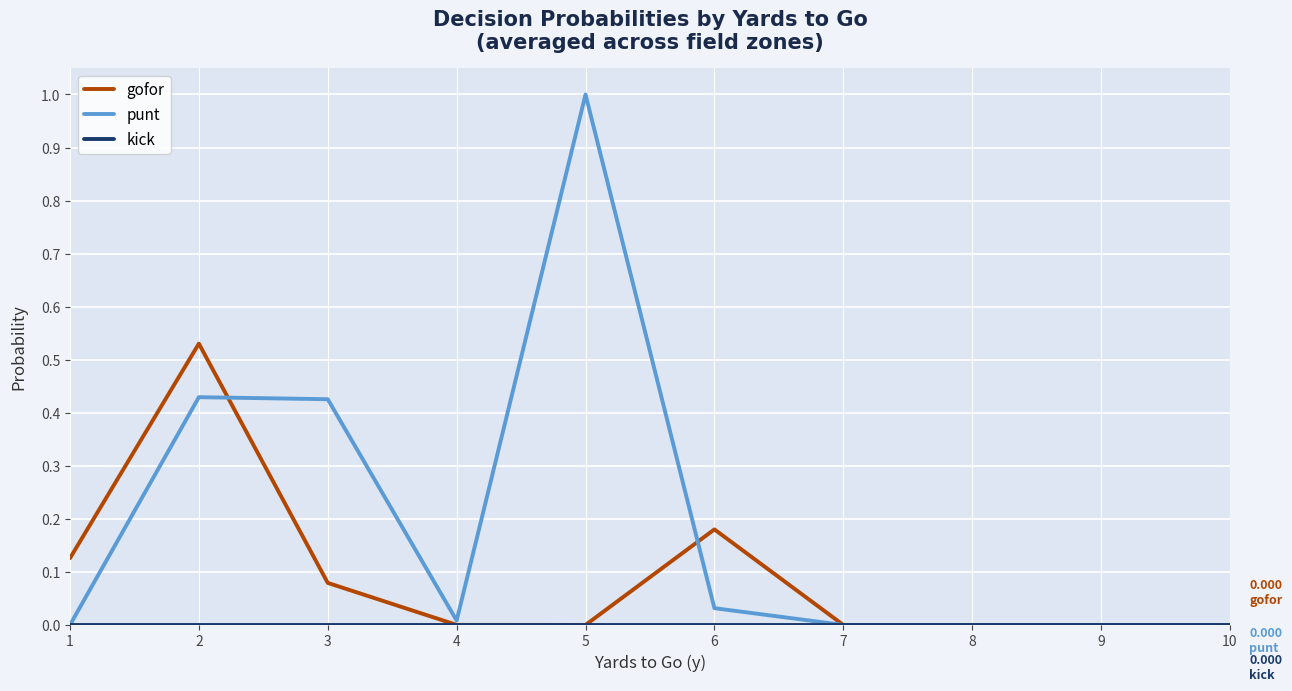

Is it true that gofor equals 0.2 at 9?

False